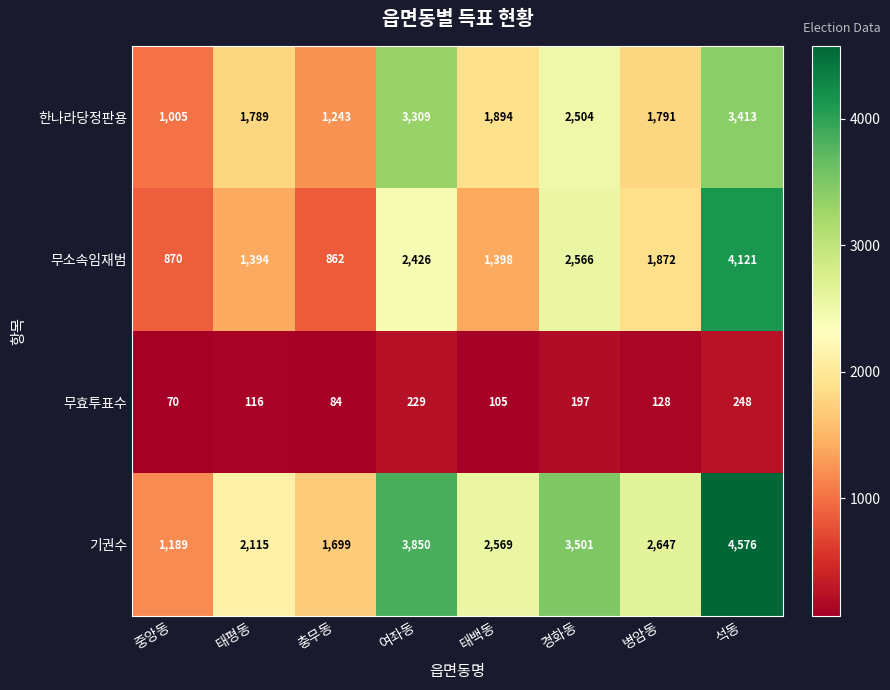

How many data points in 한나라당정판용 are less than 1894?

4